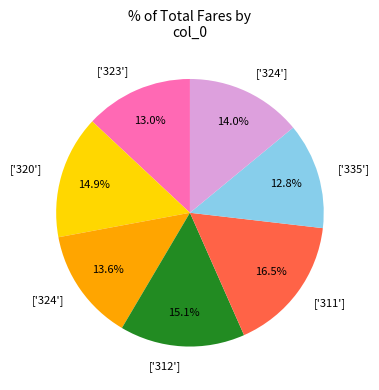

Is there a majority slice in this chart?

No